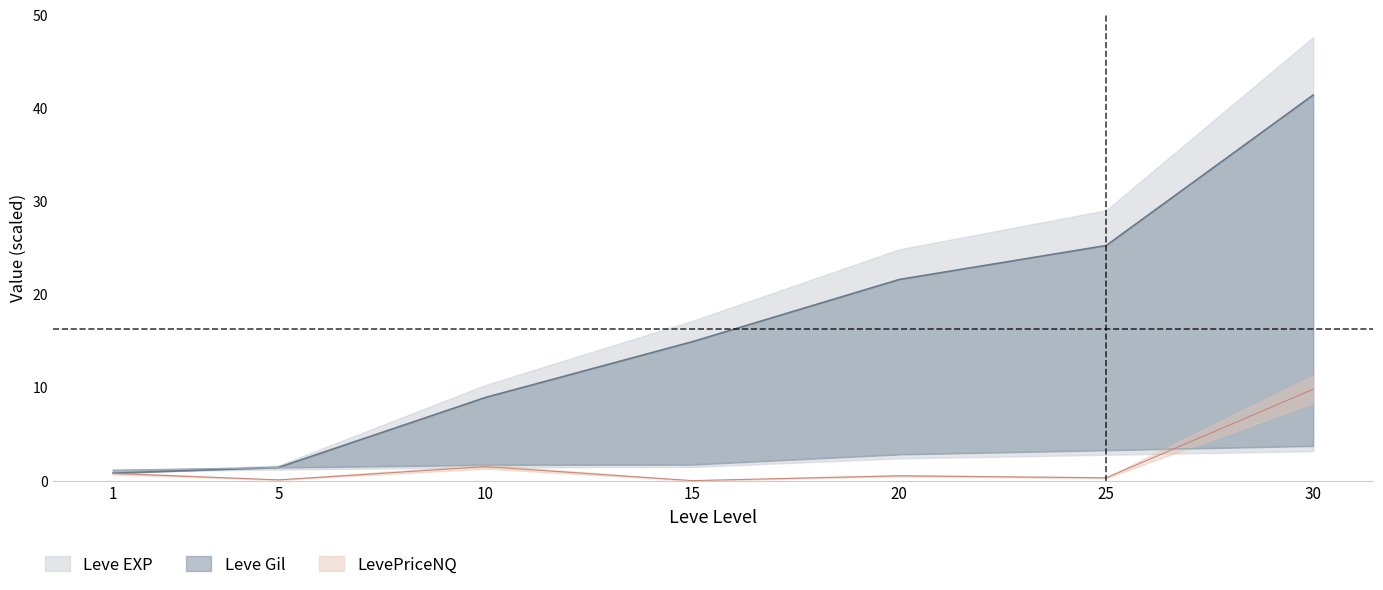

What is the total value across all series at 30?

54.9